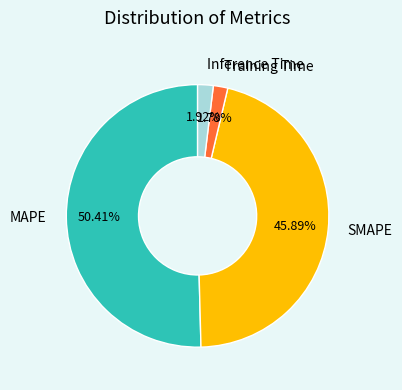

Do SMAPE and Inference Time together represent more than half of the pie?

No